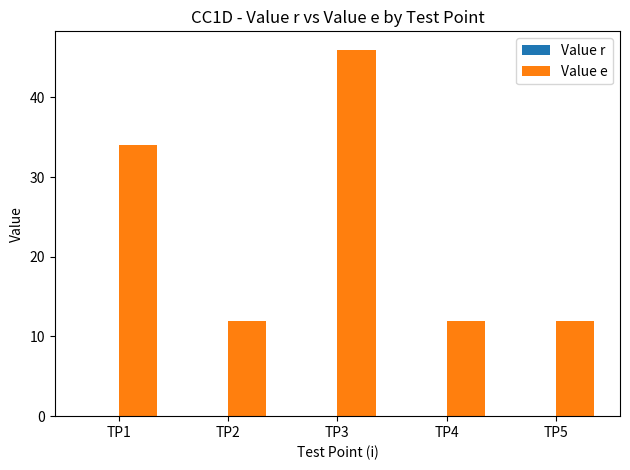

The value of Value e at TP2 is 12.0. True or false?

True